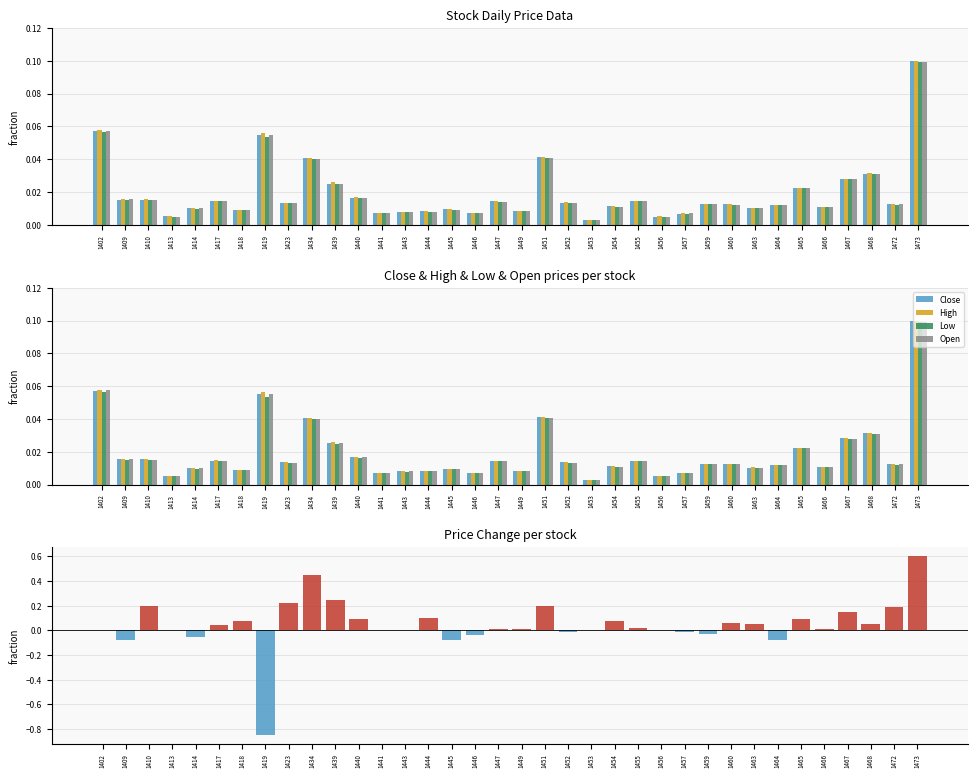

Is the value of Low at 1473 greater than the value of Open at 1460?

Yes